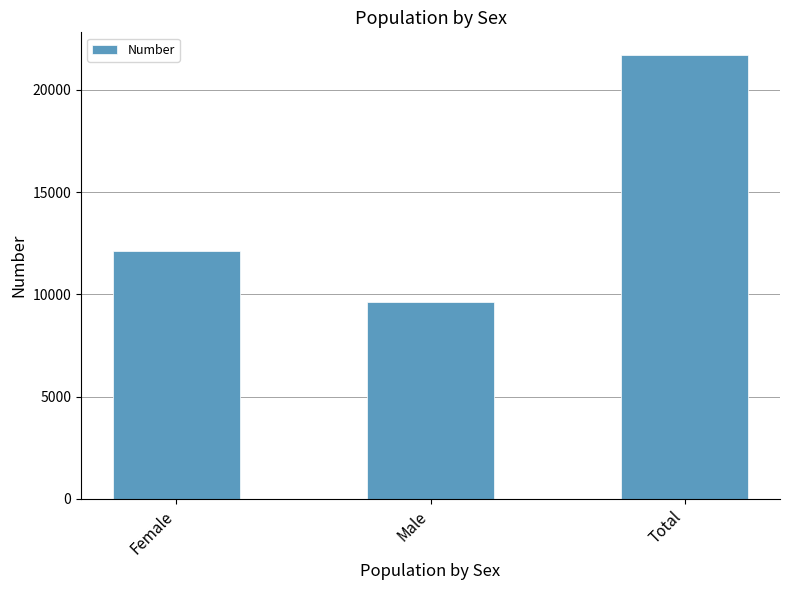

Reading left to right, list all the values displayed in this chart.

Female=12127	Male=9602	Total=21729